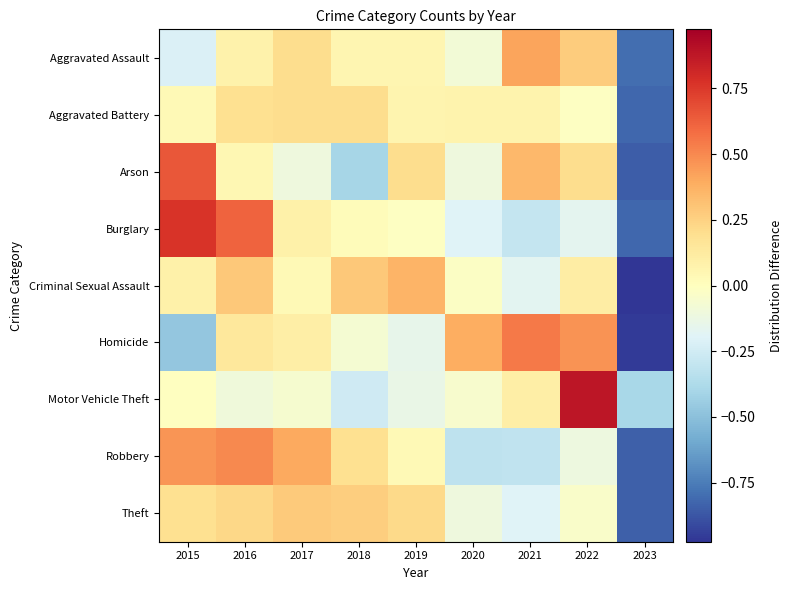

Reading left to right, extract all data points from this chart.

Aggravated Assault: 2015=-0.2	2016=0.1	2017=0.2	2018=0.1	2019=0.1	2020=-0.1	2021=0.4	2022=0.3	2023=-0.8
Aggravated Battery: 2015=0.0	2016=0.2	2017=0.2	2018=0.2	2019=0.1	2020=0.1	2021=0.1	2022=-0.0	2023=-0.8
Arson: 2015=0.6	2016=0.0	2017=-0.1	2018=-0.4	2019=0.2	2020=-0.1	2021=0.3	2022=0.2	2023=-0.8
Burglary: 2015=0.8	2016=0.6	2017=0.1	2018=0.0	2019=-0.0	2020=-0.2	2021=-0.3	2022=-0.2	2023=-0.8
Criminal Sexual Assault: 2015=0.1	2016=0.3	2017=0.0	2018=0.3	2019=0.4	2020=-0.0	2021=-0.2	2022=0.1	2023=-1.0
Homicide: 2015=-0.5	2016=0.1	2017=0.1	2018=-0.1	2019=-0.1	2020=0.4	2021=0.5	2022=0.5	2023=-1.0
Motor Vehicle Theft: 2015=-0.0	2016=-0.1	2017=-0.1	2018=-0.3	2019=-0.1	2020=-0.0	2021=0.1	2022=0.9	2023=-0.4
Robbery: 2015=0.5	2016=0.5	2017=0.4	2018=0.2	2019=0.0	2020=-0.3	2021=-0.3	2022=-0.1	2023=-0.8
Theft: 2015=0.2	2016=0.2	2017=0.3	2018=0.3	2019=0.2	2020=-0.1	2021=-0.2	2022=-0.0	2023=-0.8